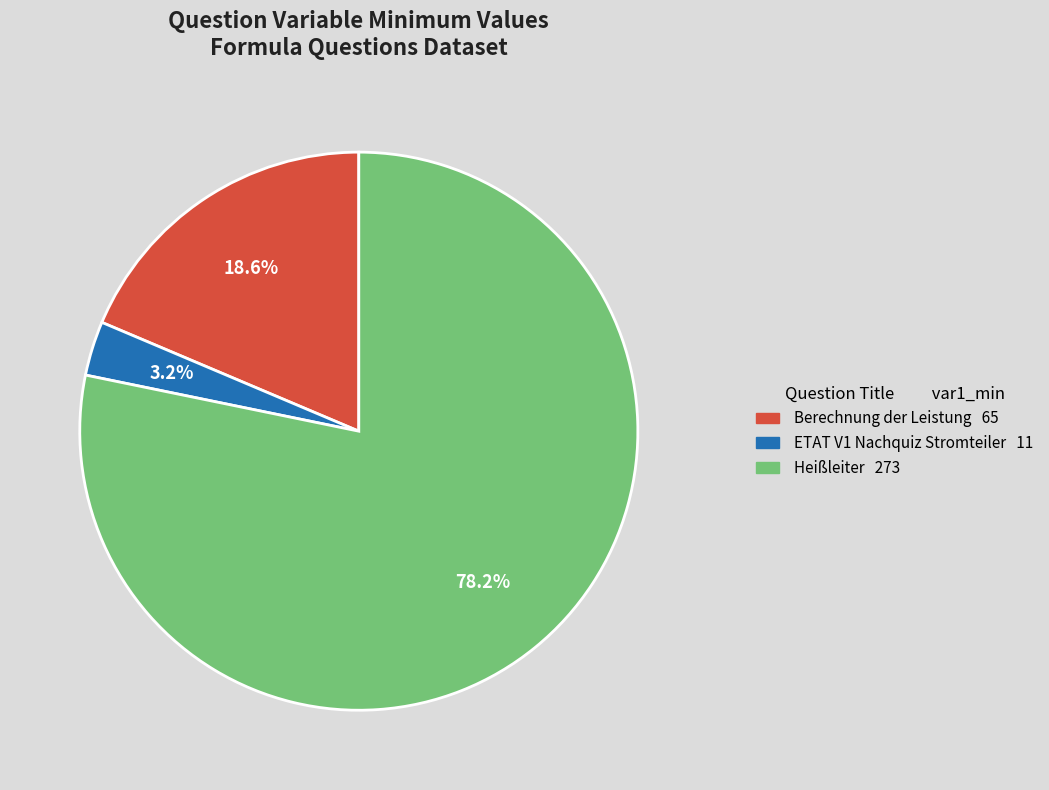

Does any single category account for the majority?

Yes